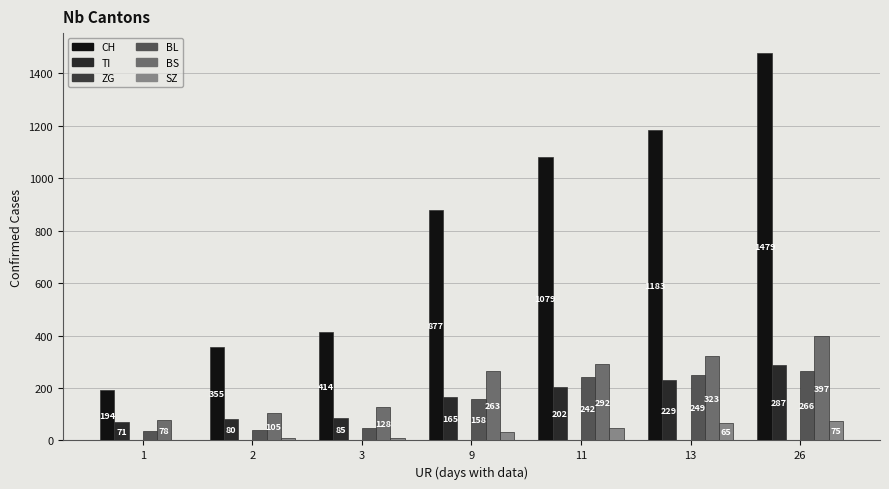

Which series has the largest total across all categories?

CH